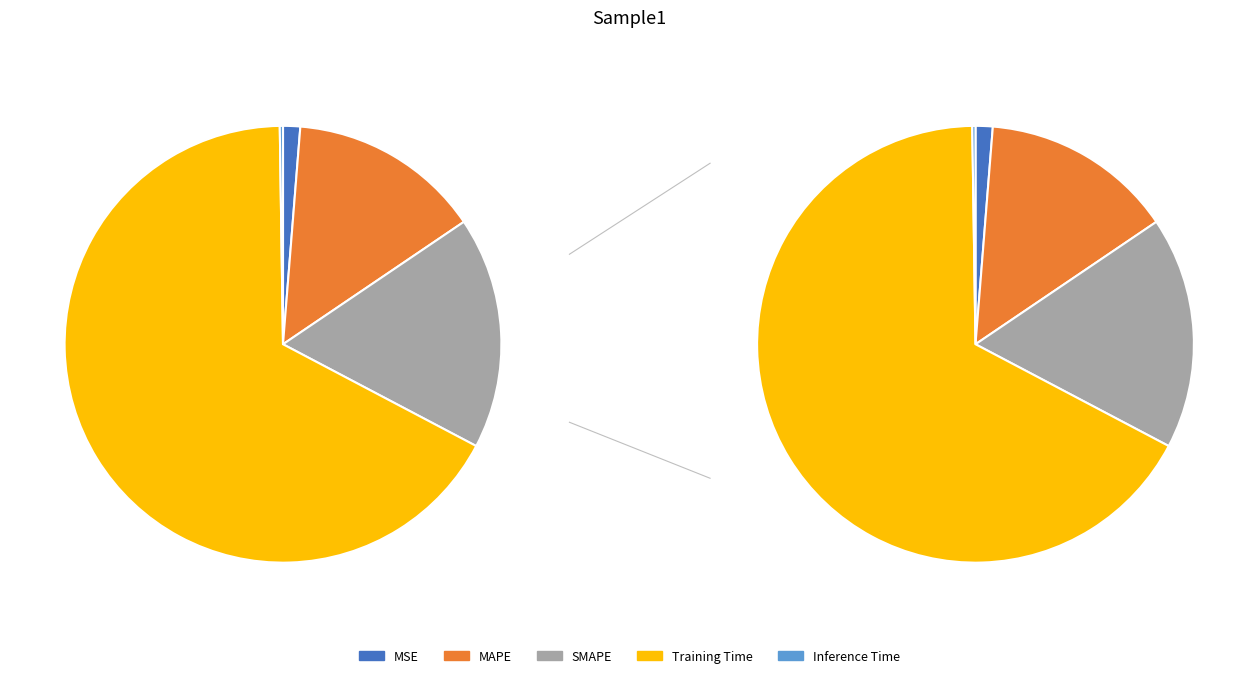

What is the largest slice in the pie chart?

Training Time